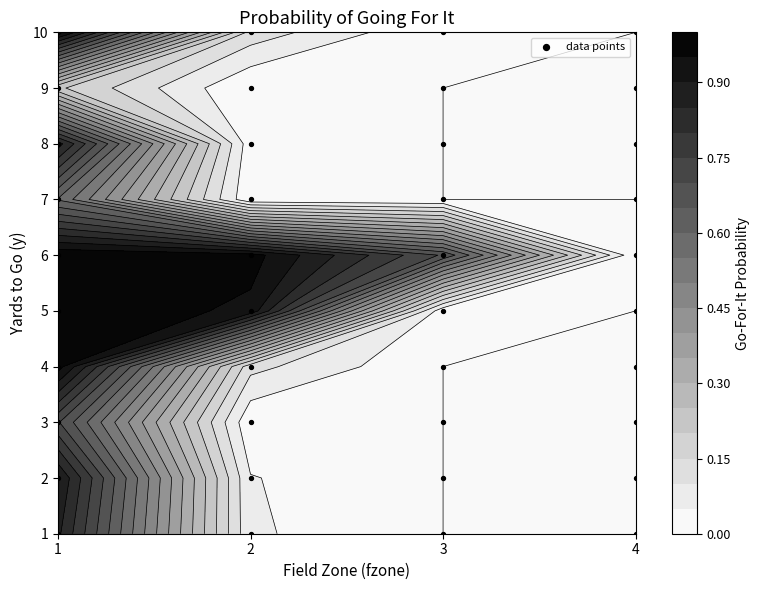

How many values are between 2 and 7?

24